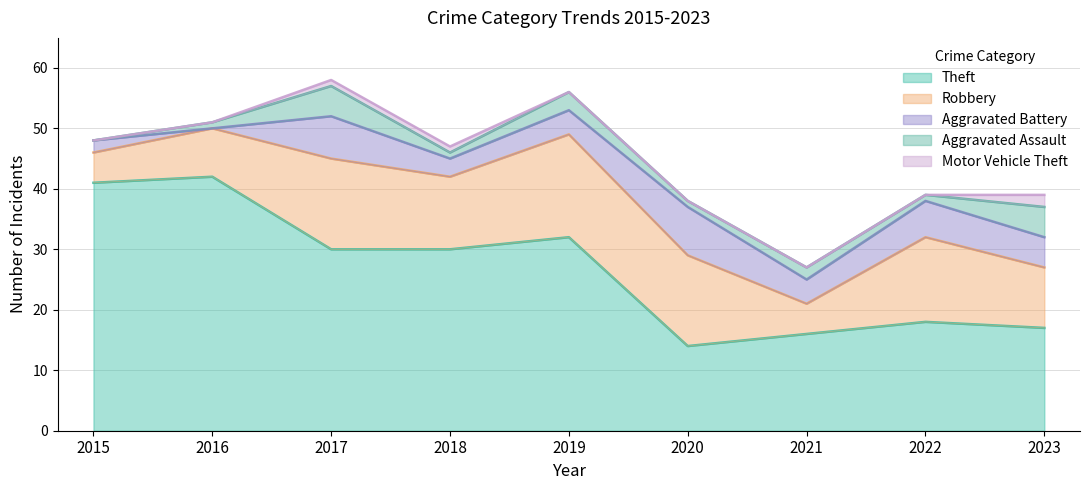

How many lines are shown in the chart?

5